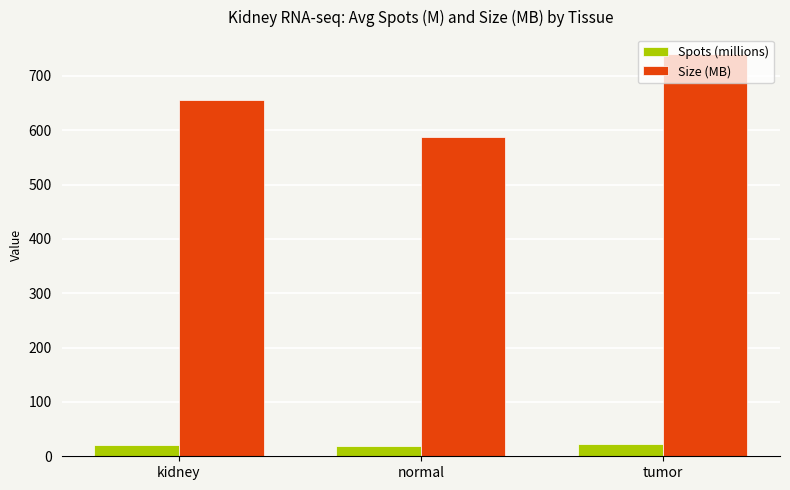

What is the maximum value shown in the chart?

739.4